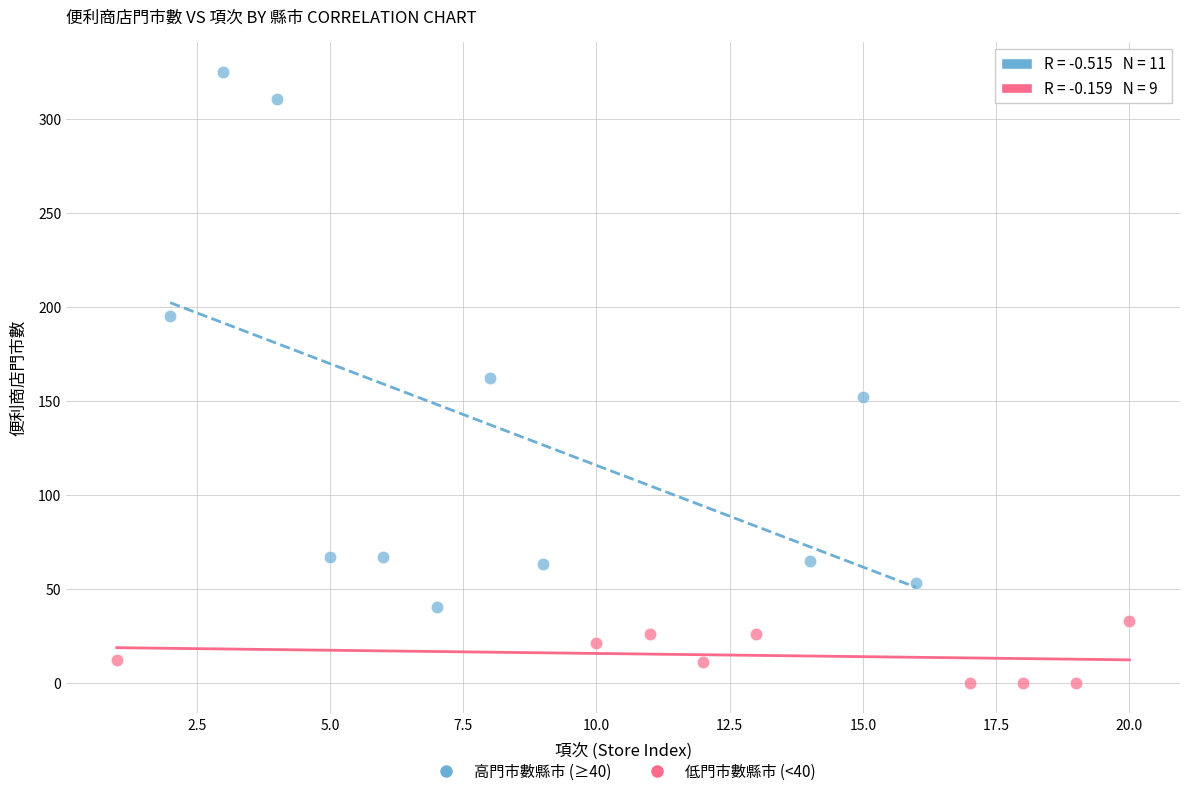

Which series contains the highest Y value?

高門市數縣市 (≥40)